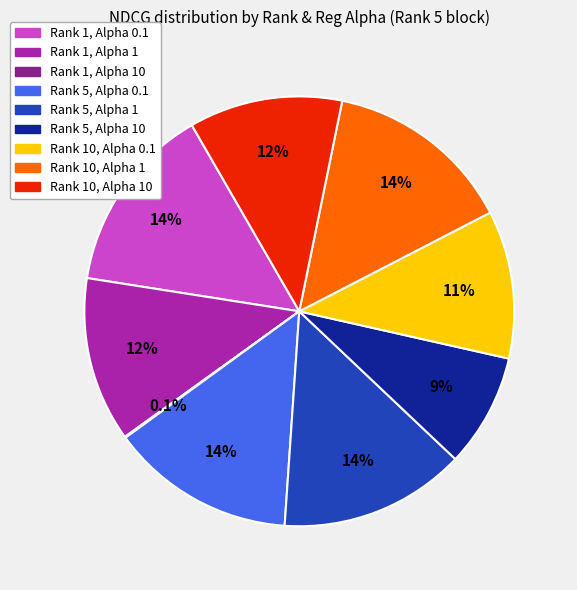

Is there any slice that represents more than half of the pie?

No